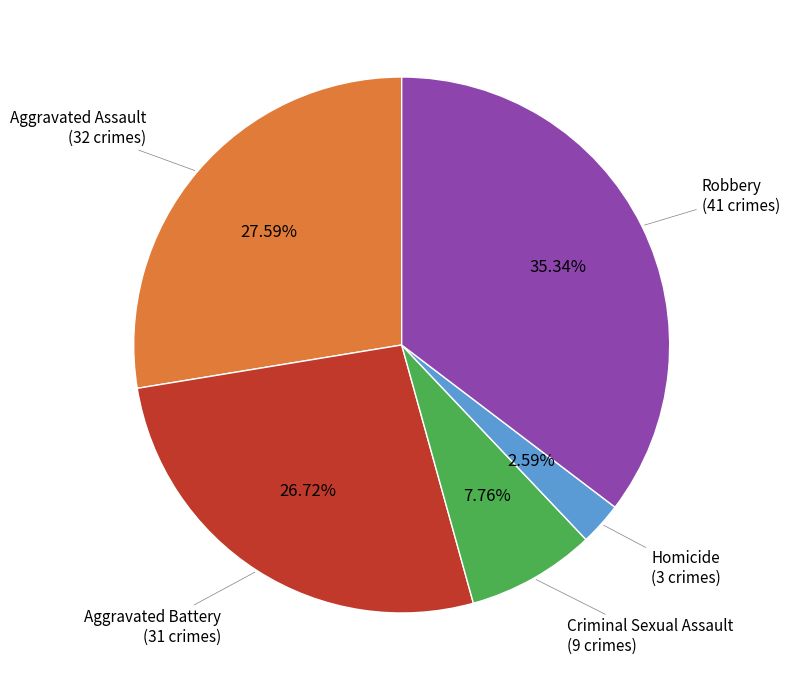

To the nearest percent, what is the average slice percentage?

20%